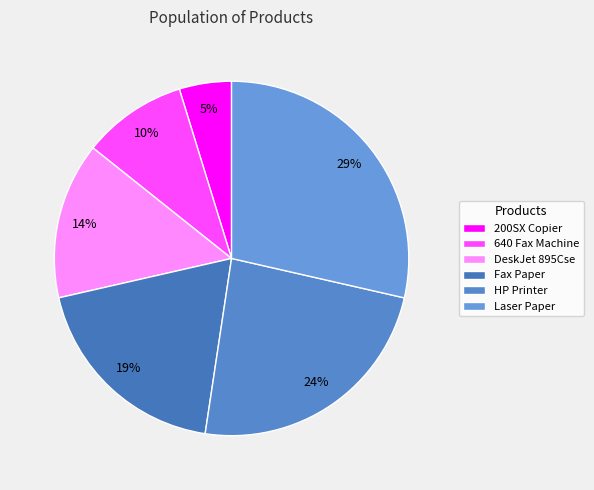

Does any single category account for the majority?

No